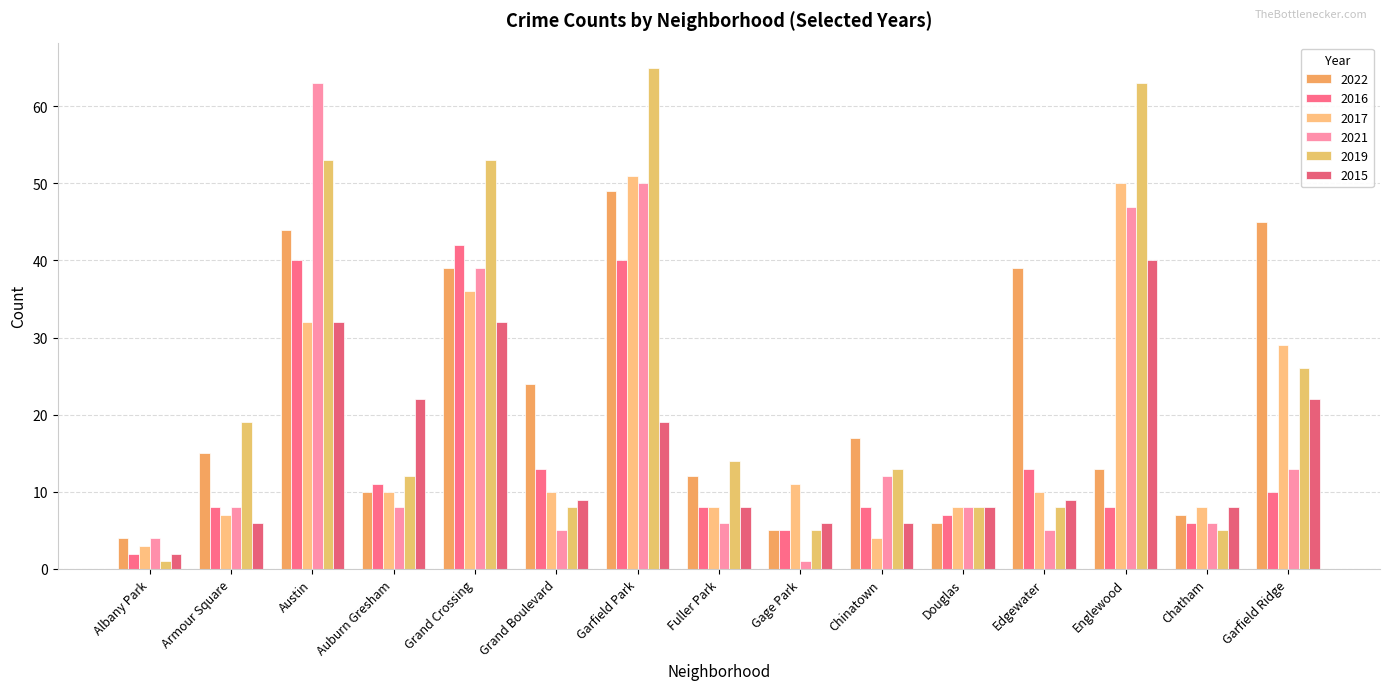

What are all the series names shown in the legend?

2022, 2016, 2017, 2021, 2019, 2015